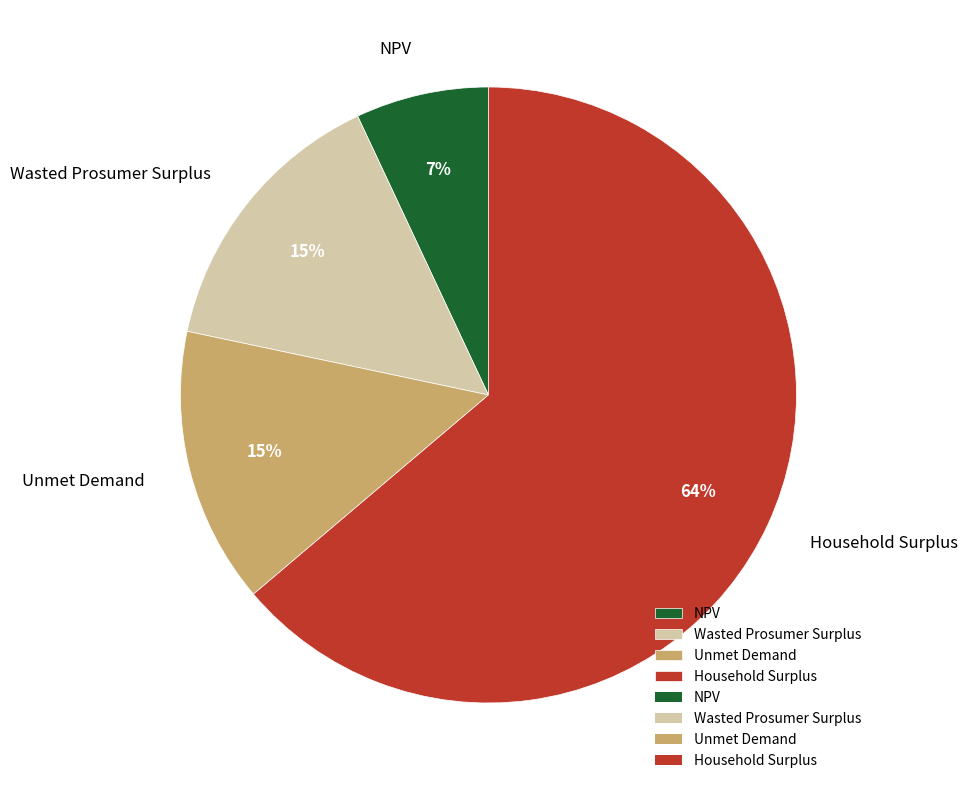

Does Unmet Demand represent more than half of the total?

No